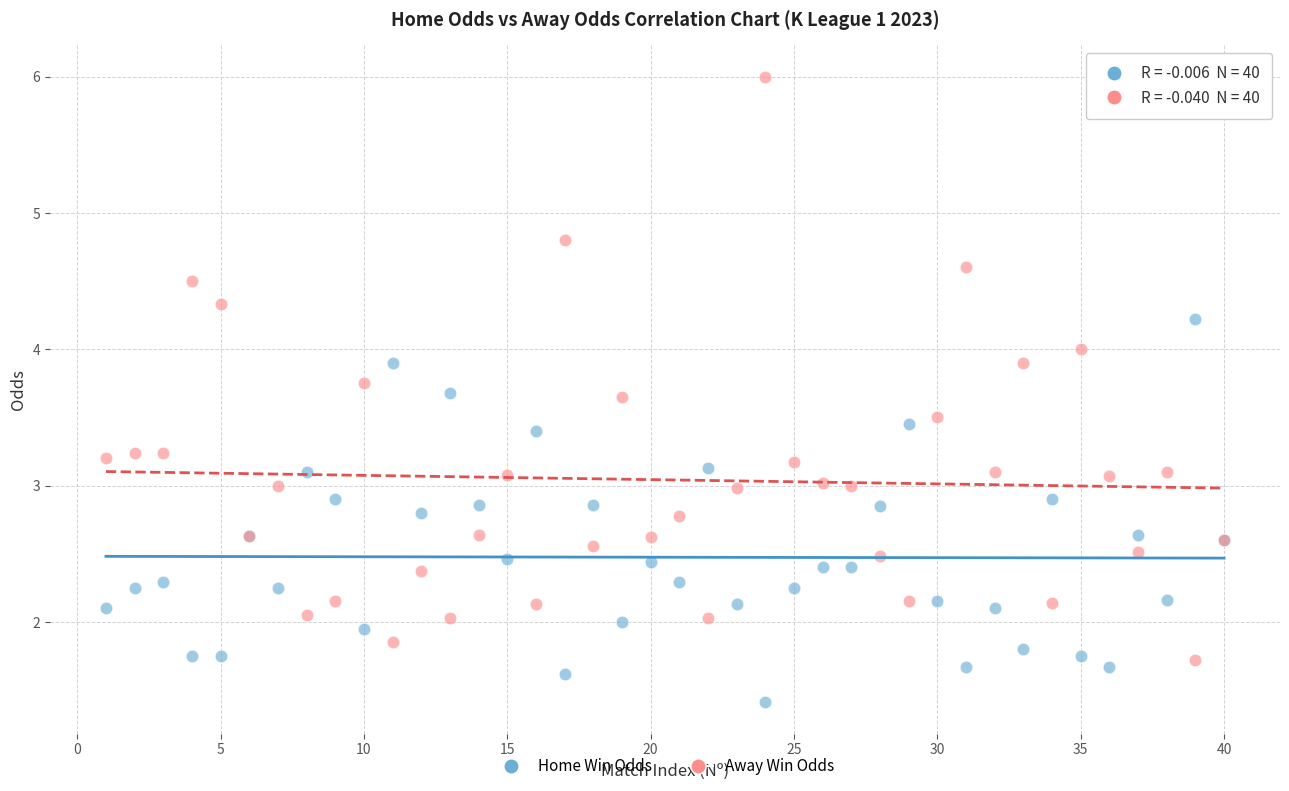

What are all the series names shown in the legend?

Home Win Odds, Away Win Odds